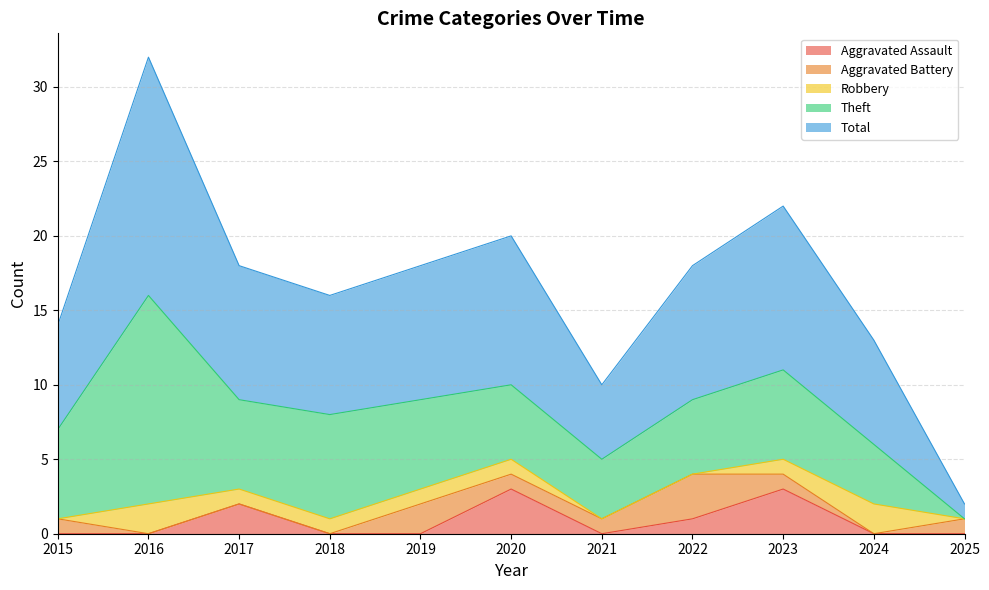

At which category does Total reach its first local valley?

2018